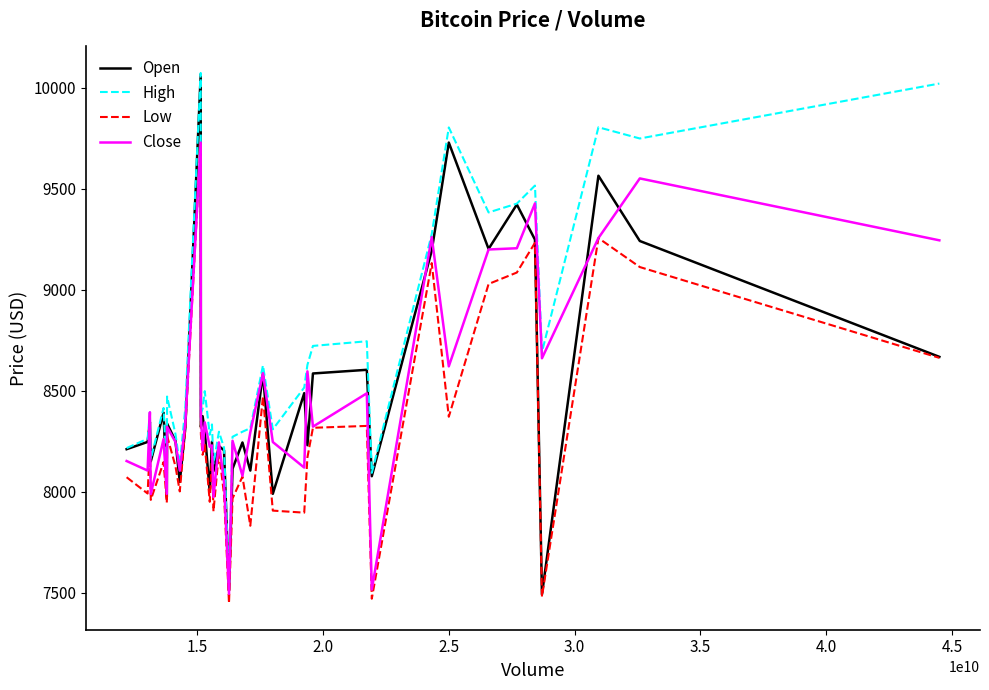

Which series has the largest total across all categories?

High